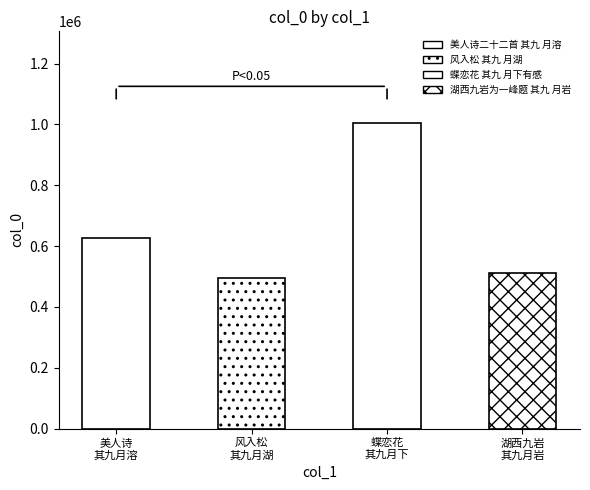

List the labels in order of value, smallest first.

风入松 其九 月湖, 湖西九岩为一峰题 其九 月岩, 美人诗二十二首 其九 月溶, 蝶恋花 其九 月下有感